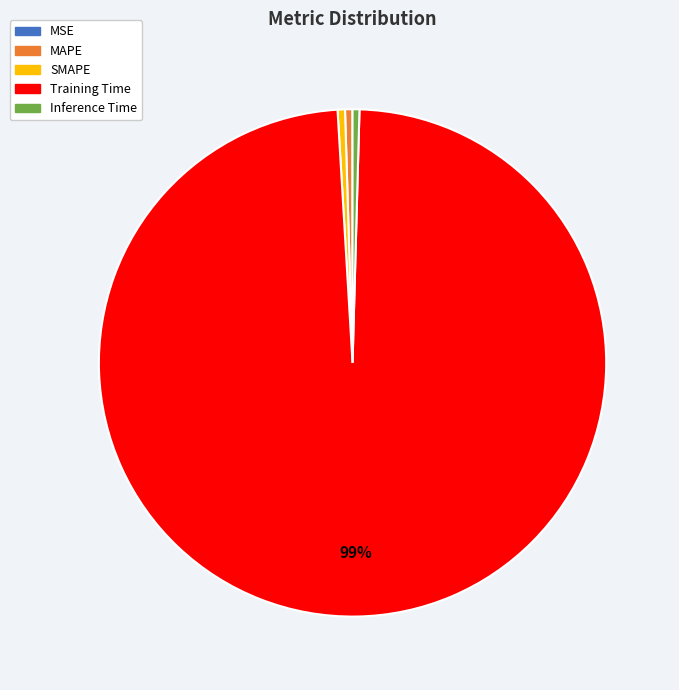

Combined, do Inference Time and Training Time account for over 50%?

Yes